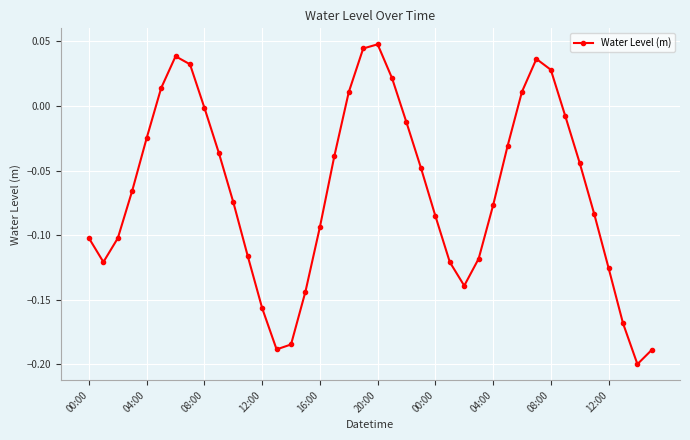

Does the chart have visible grid lines?

Yes